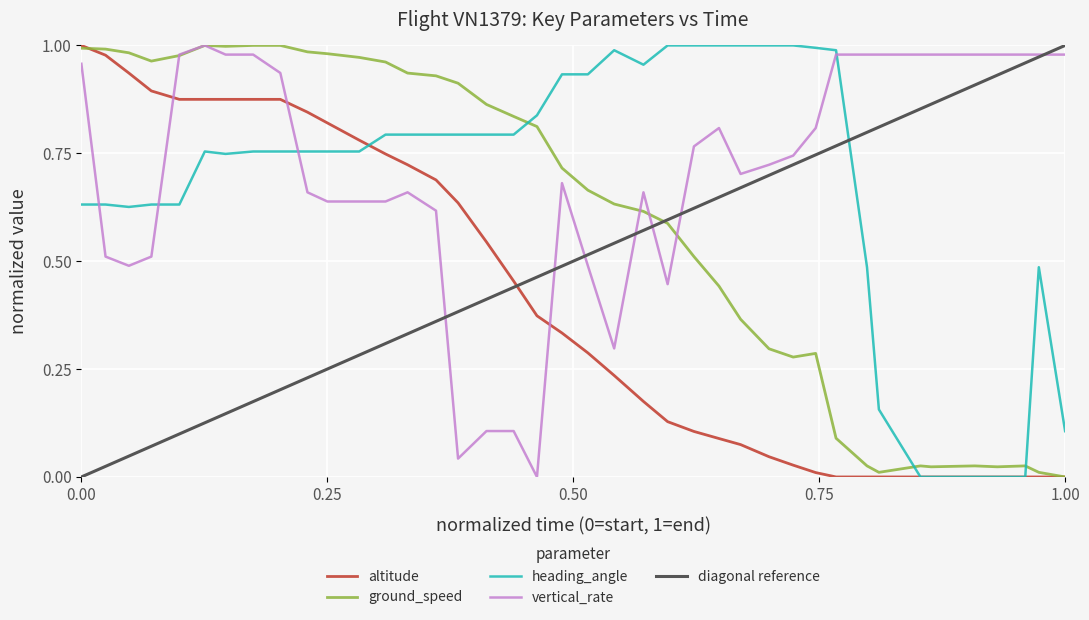

Is this an area chart (filled region under the line)?

No